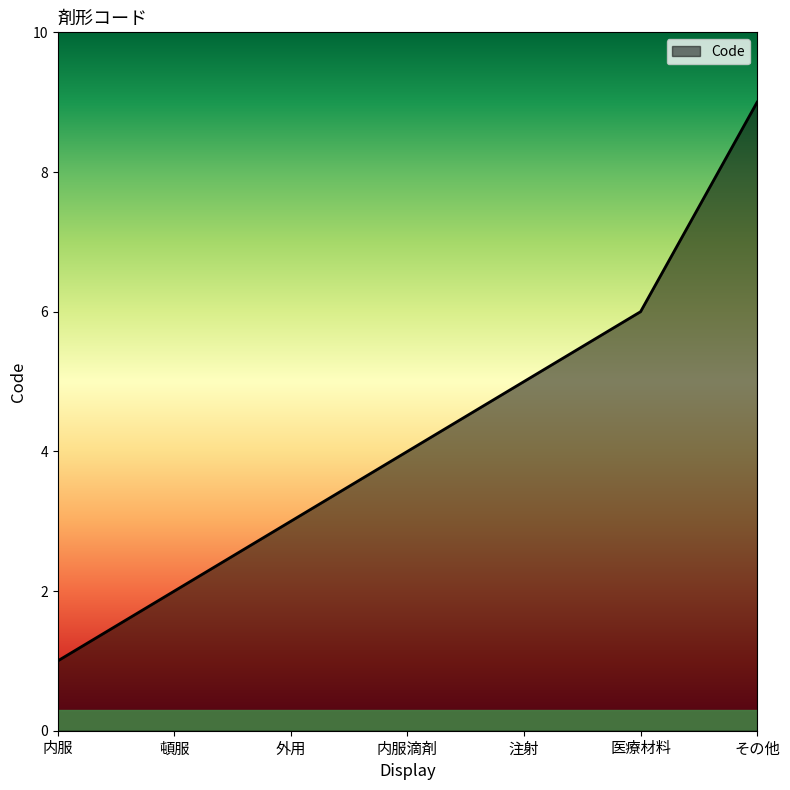

What is the sum of all values?

30